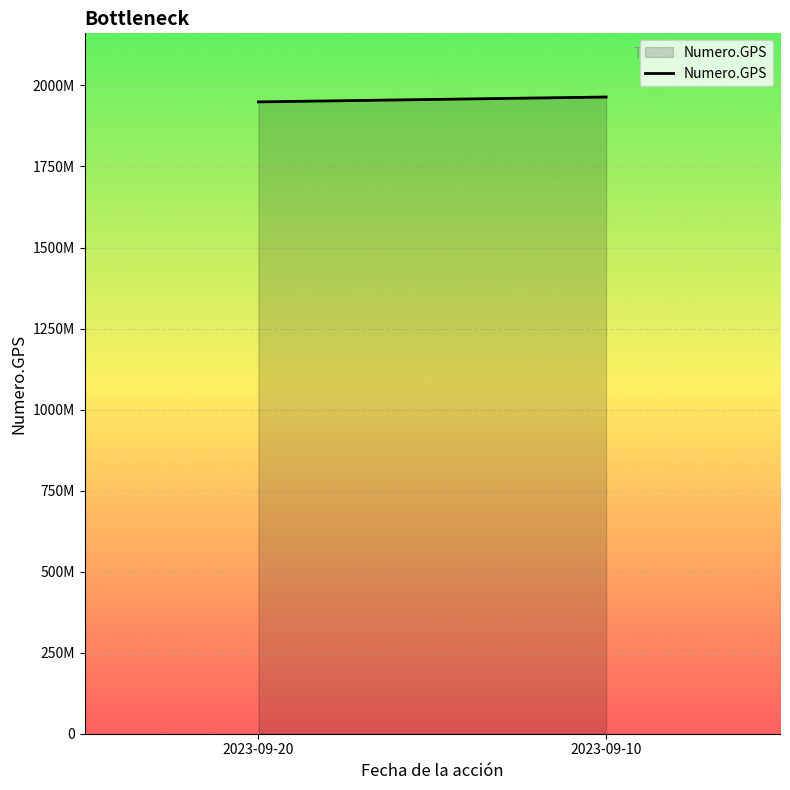

Is it true that the value at 2023-09-20 is 1949208489?

True